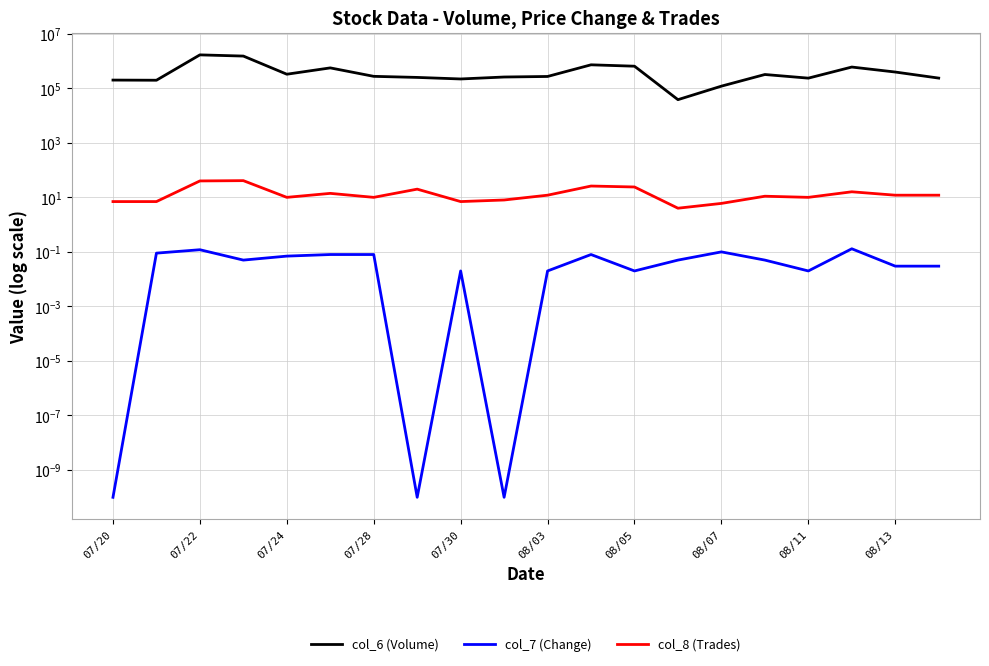

What are all the series names shown in the legend?

col_6 (Volume), col_7 (Change), col_8 (Trades)